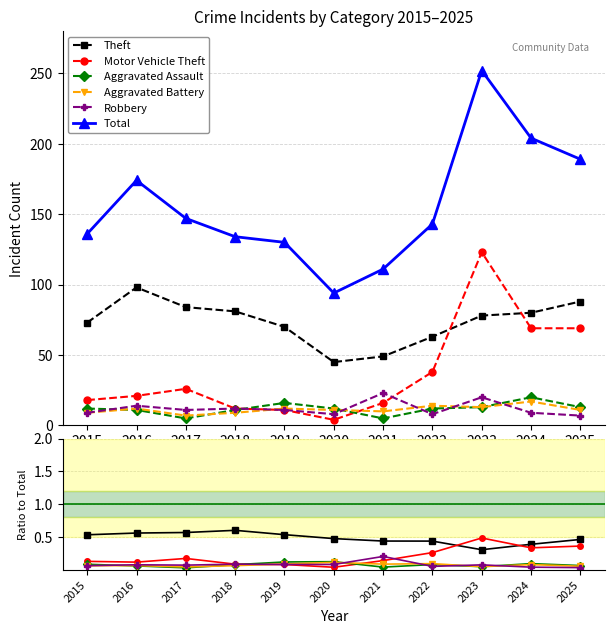

At which label does Total first exceed 143?

2016